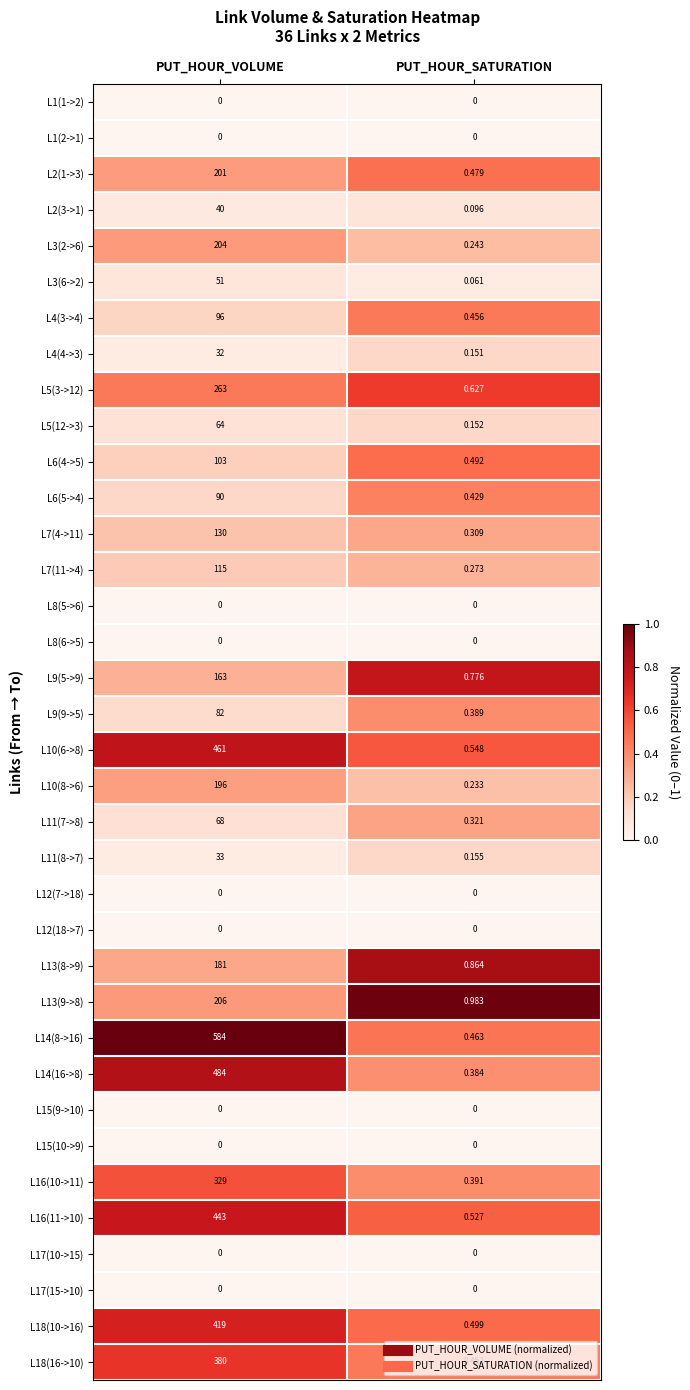

Where is L2(1->3) nearest to the value 100?

PUT_HOUR_SATURATION